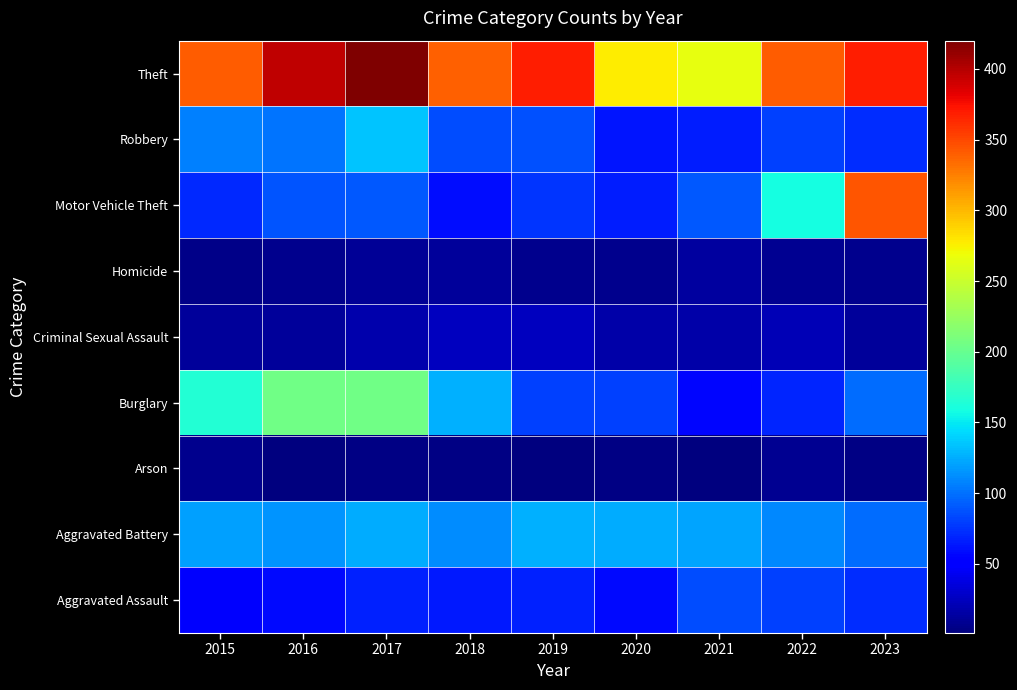

The Homicide series shows 5 at 2018. True or false?

True